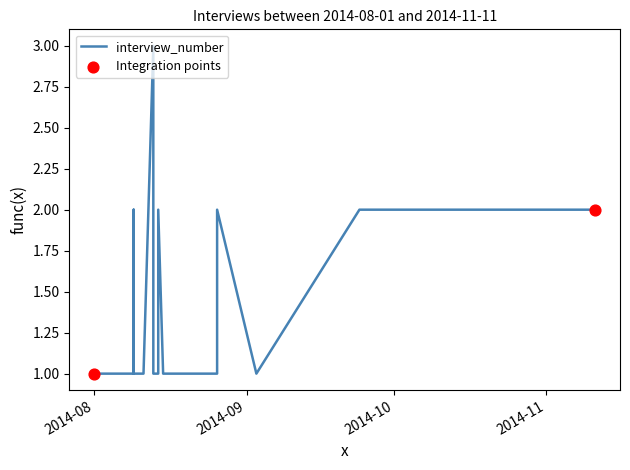

Which has a higher value, 1 or 20?

1